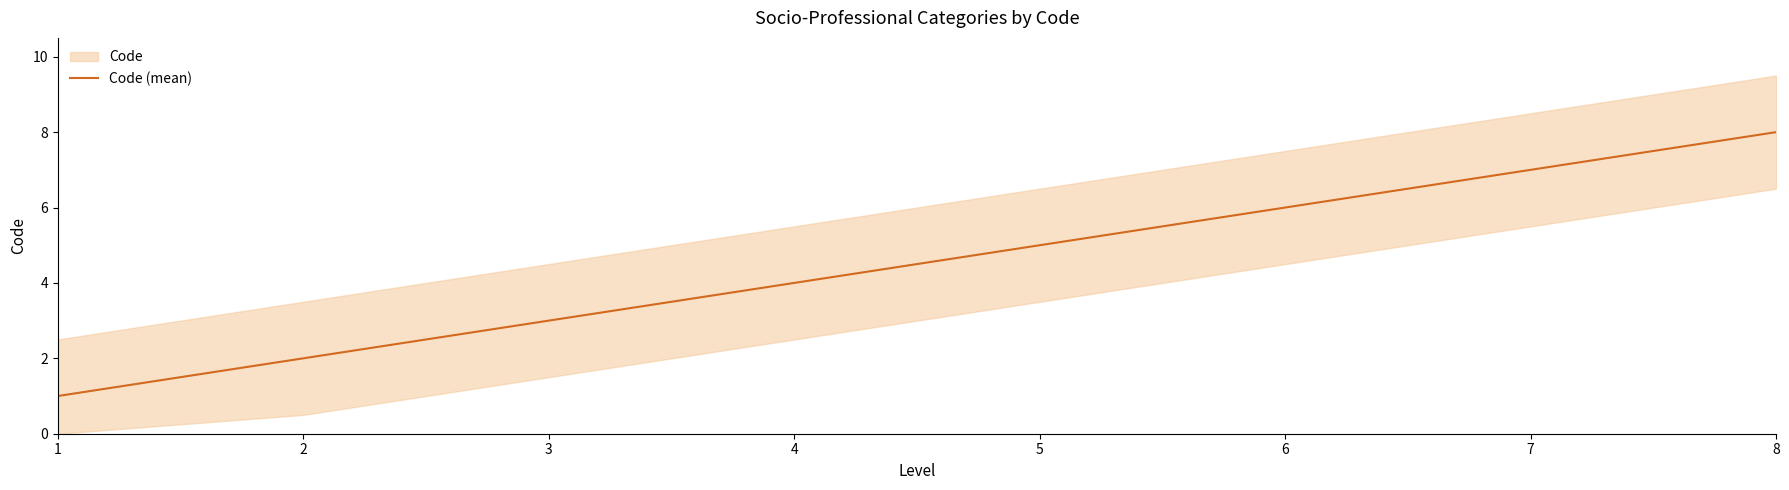

How many categories are shown in the chart?

8